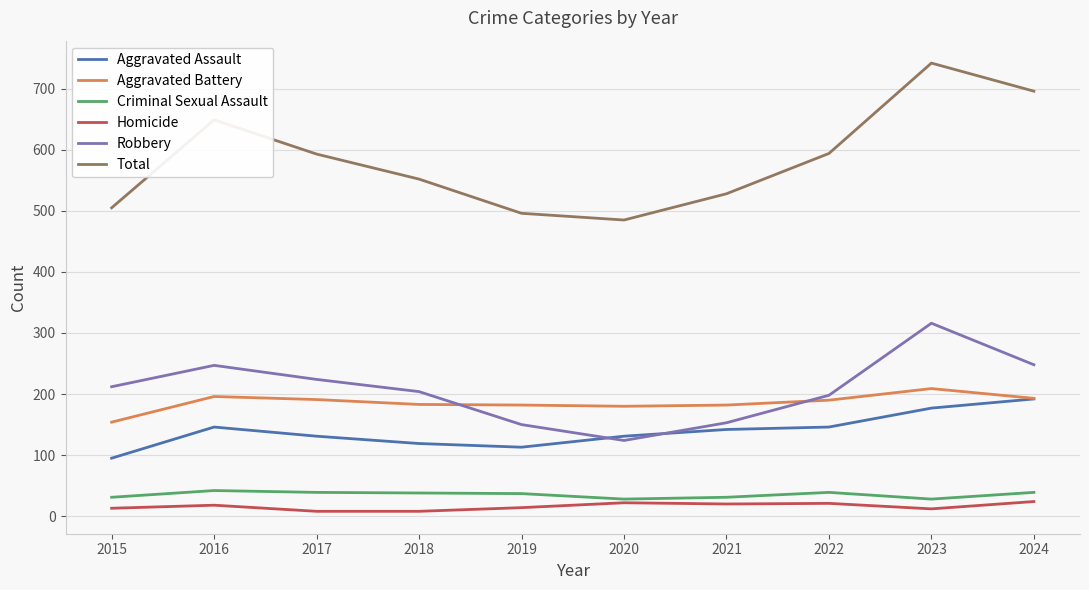

Where is the first local minimum for Total?

2020